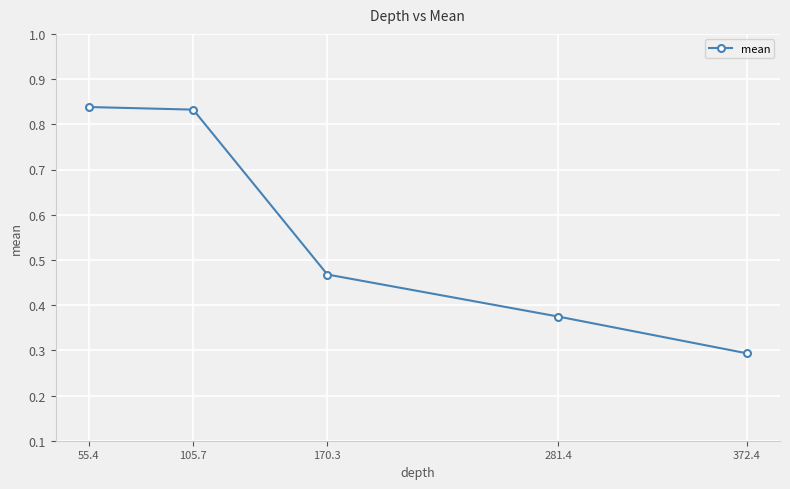

What is the label of the 2nd point from the left?

105.7